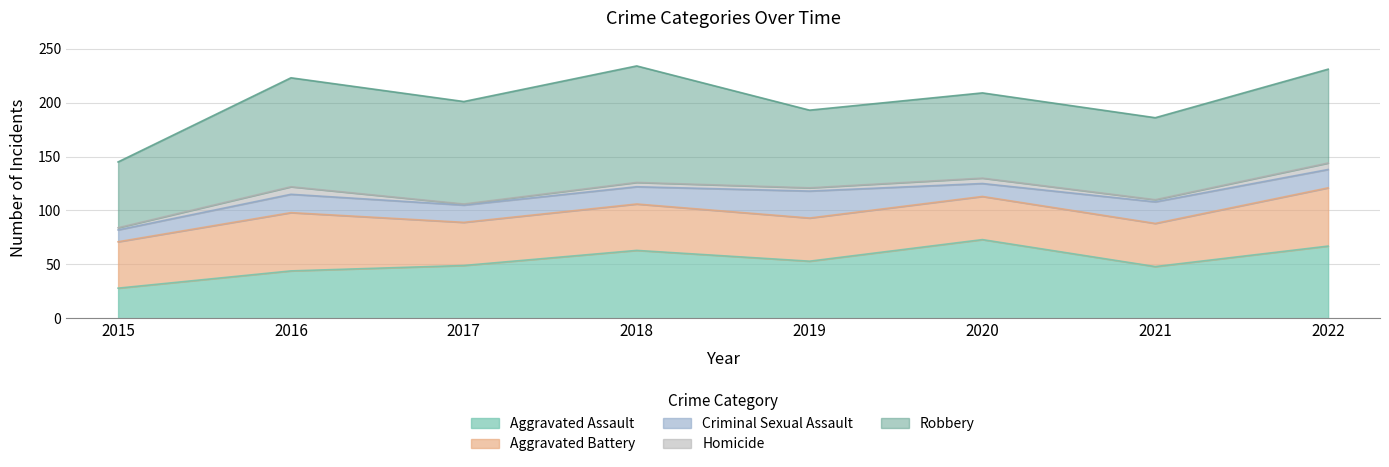

What is the highest value of the Homicide series?

7